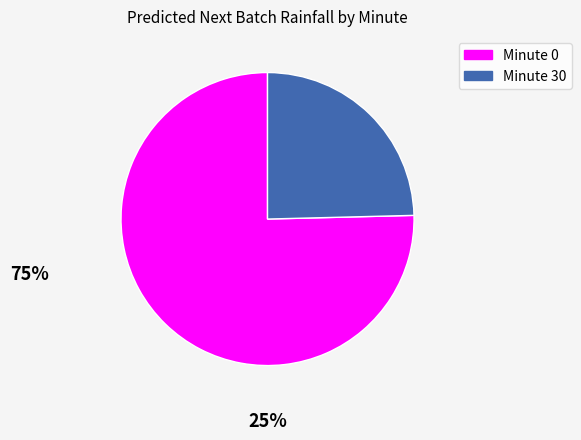

Rank the categories by value from lowest to highest.

Minute 30, Minute 0